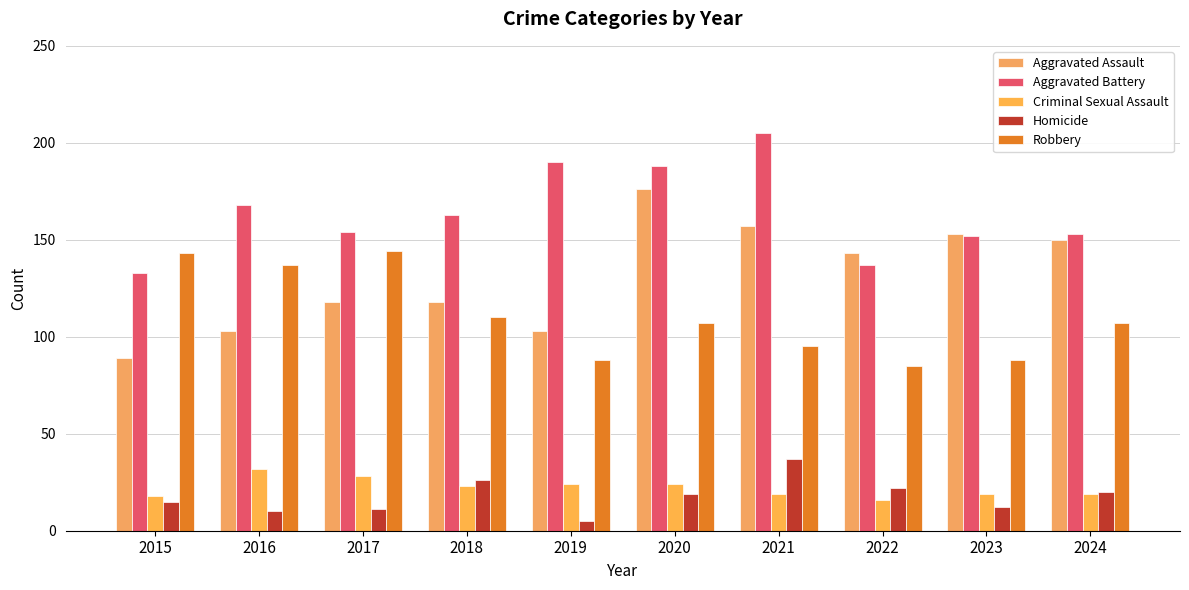

Read the Aggravated Battery value at 2023, to the nearest 10.

150